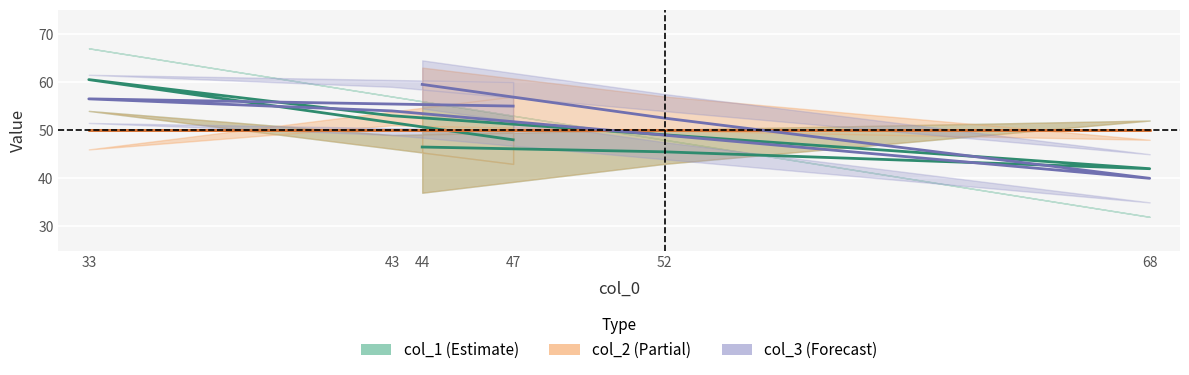

How many col_3 values are between 48 and 57?

4